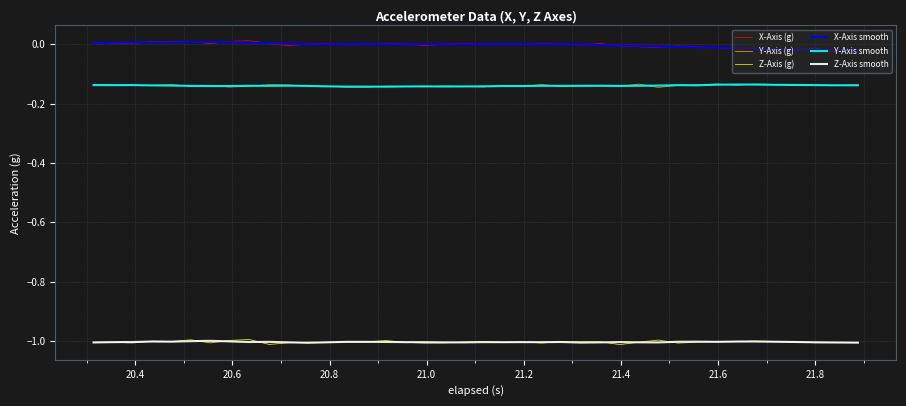

True or false: Z-Axis smooth and X-Axis (g) cross at least once.

False